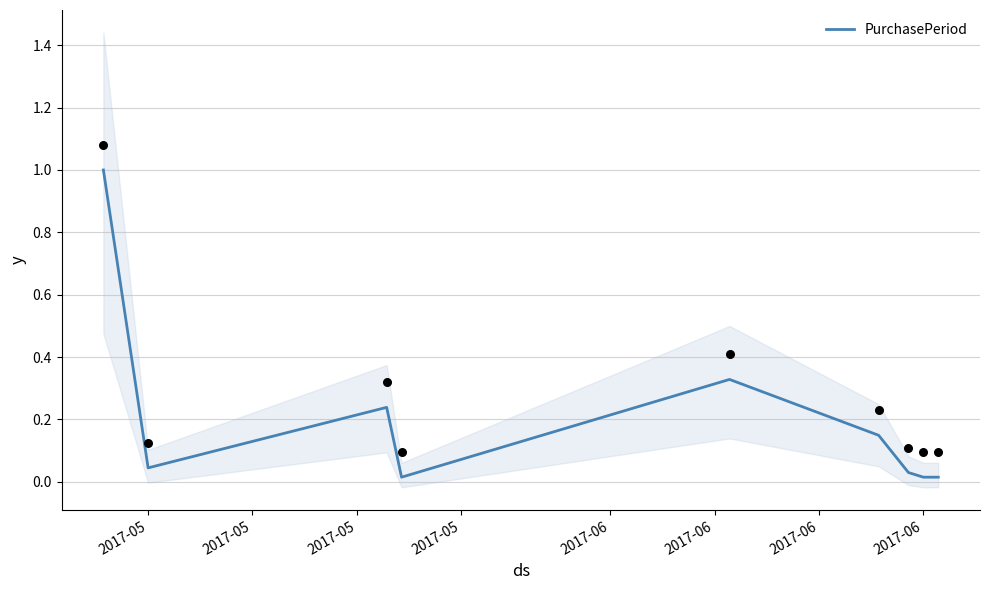

What is the highest value of the PurchasePeriod series?

1.0